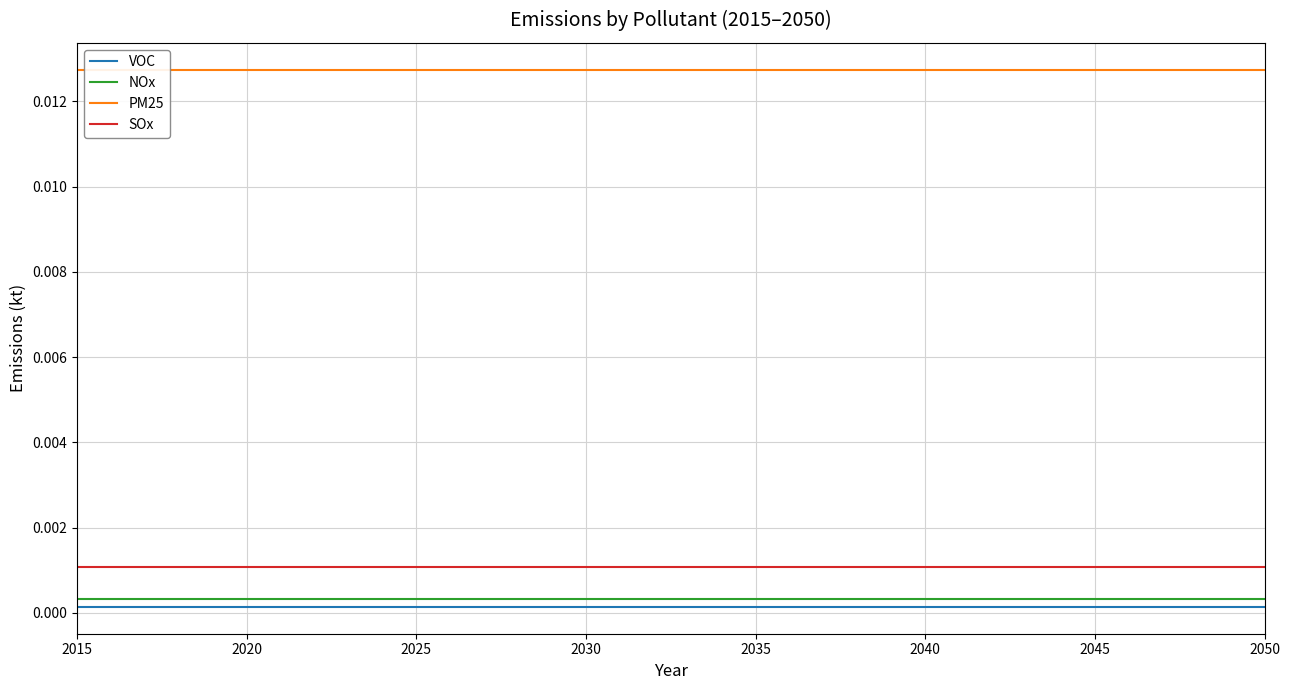

True or false: NOx and SOx intersect in this chart.

False